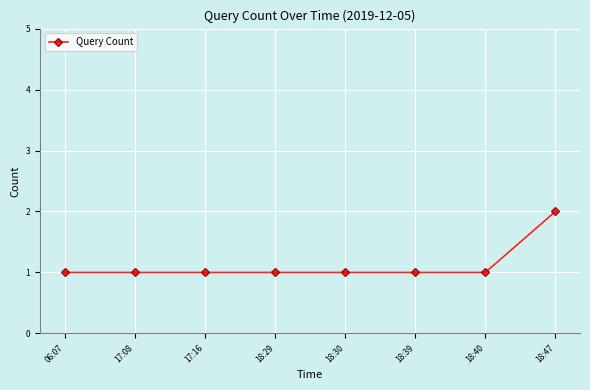

What is the label of the 8th point from the right?

06:07